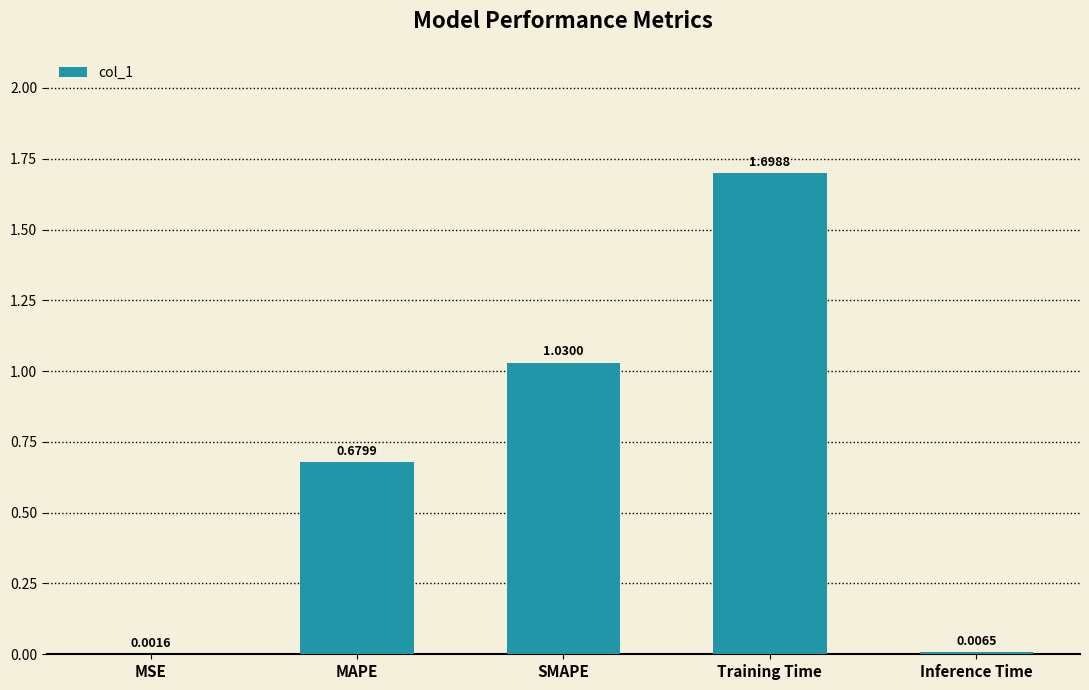

What is the sum of all values?

3.4